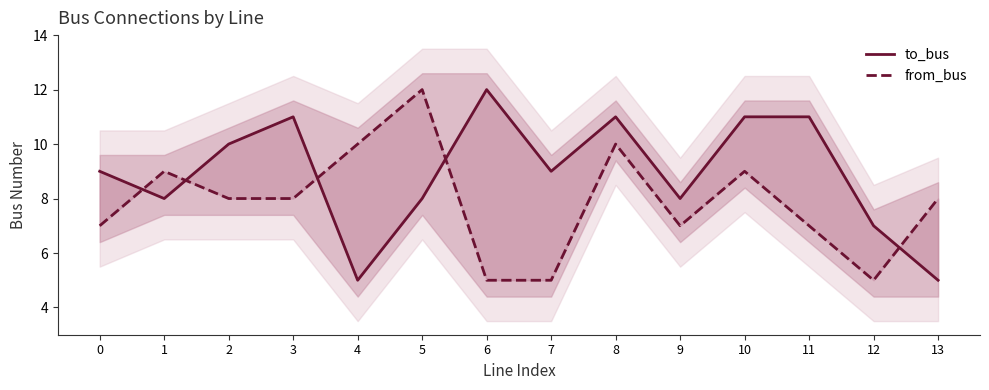

The from_bus series shows 4 at 0. True or false?

False